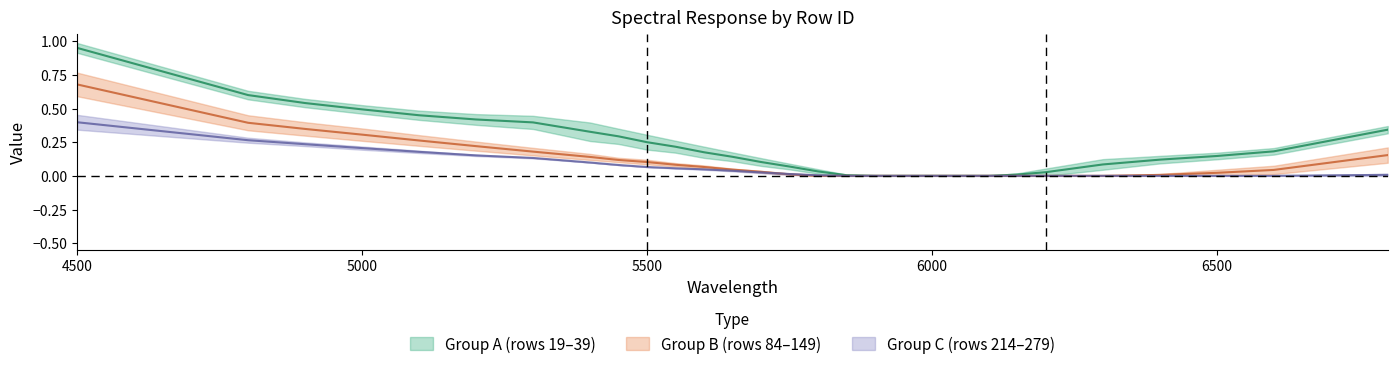

Reading left to right, extract all data points from this chart.

19: 1.0	0.6	0.5	0.5	0.5	0.4	0.4	0.3	0.3	0.3	0.2	0.2	0.1	0.1	0.1	0.0	0.0	0.0	0.0	0.0	0.0	0.0	0.0	0.0	0.1	0.1	0.1	0.2	0.3
39: 0.7	0.4	0.3	0.3	0.3	0.2	0.2	0.1	0.1	0.1	0.1	0.1	0.0	0.0	0.0	0.0	0.0	0.0	0.0	0.0	0.0	0.0	0.0	0.0	0.0	0.0	0.0	0.0	0.2
149: 0.4	0.3	0.2	0.2	0.2	0.2	0.1	0.1	0.1	0.1	0.1	0.0	0.0	0.0	0.0	0.0	0.0	0.0	0.0	0.0	0.0	0.0	0.0	0.0	0.0	0.0	0.0	0.0	0.0